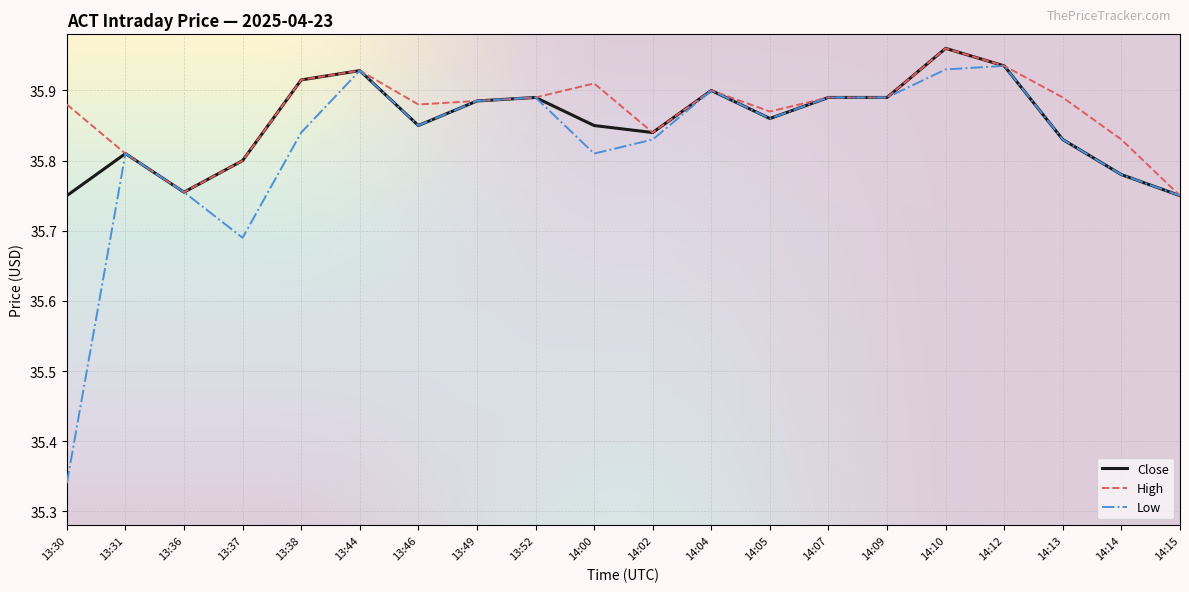

What position from the right is 14:14?

2